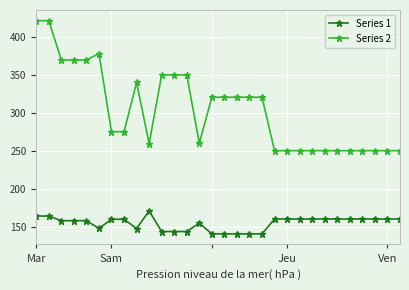

Which series has the largest total across all categories?

Series 2